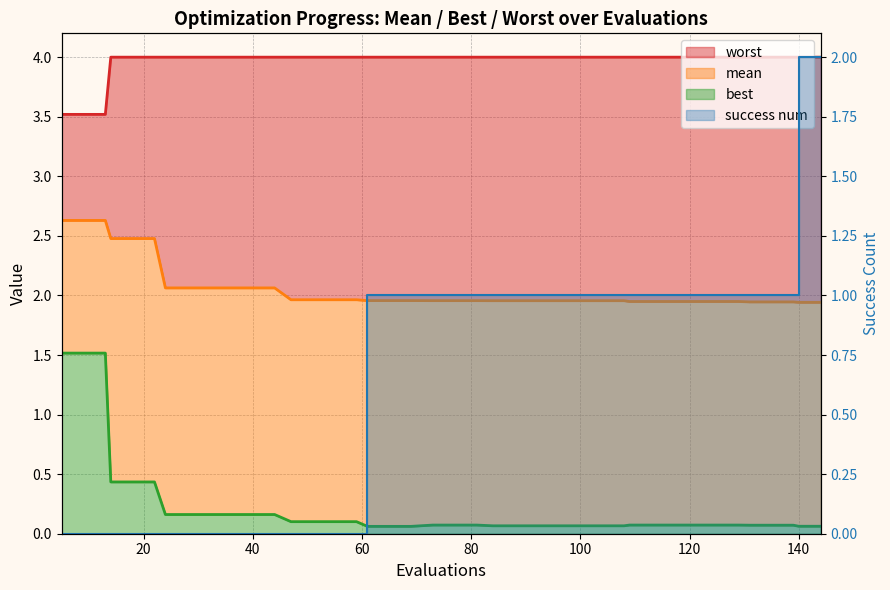

What are all the series names shown in the legend?

mean, best, worst, success_num